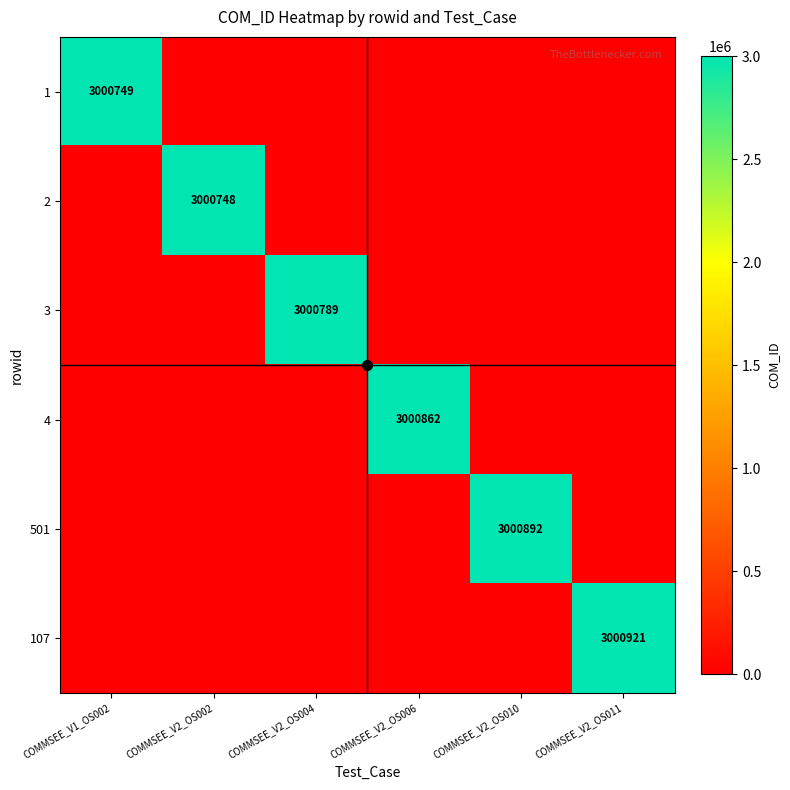

What is the sum of all 107 values?

3000921